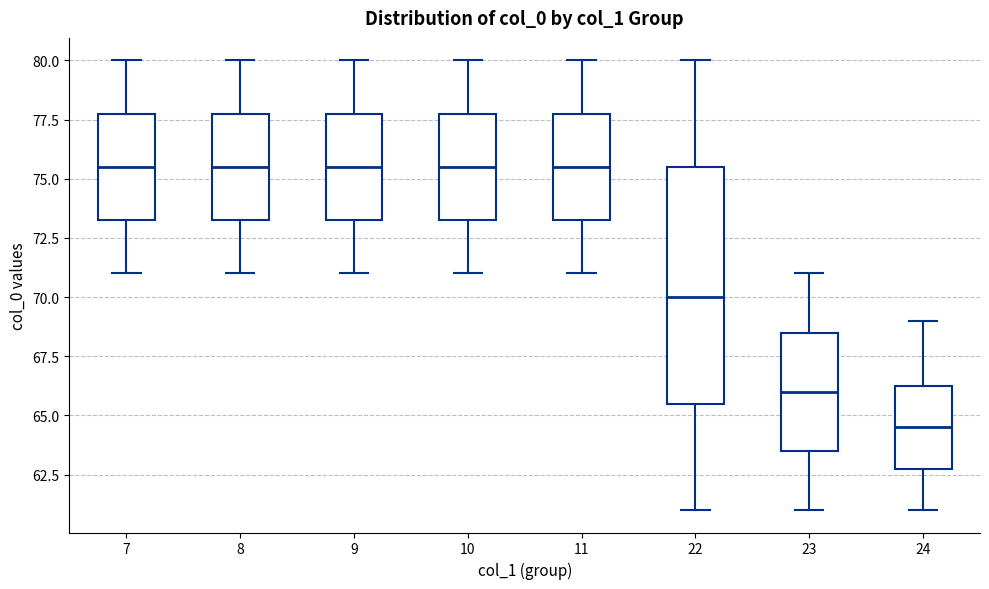

Reading left to right, transcribe this box plot: for each box, give where its median line is, the range the box spans, and where its two whiskers end, as read against the y-axis. The values are not printed on the chart, so give them approximately, as read against the axis.

7: median 75.5, box 73.5 to 78.0, whiskers 71.0 to 80.0
8: median 75.5, box 73.5 to 78.0, whiskers 71.0 to 80.0
9: median 75.5, box 73.5 to 78.0, whiskers 71.0 to 80.0
10: median 75.5, box 73.5 to 78.0, whiskers 71.0 to 80.0
11: median 75.5, box 73.5 to 78.0, whiskers 71.0 to 80.0
22: median 70.0, box 65.5 to 75.5, whiskers 61.0 to 80.0
23: median 66.0, box 63.5 to 68.5, whiskers 61.0 to 71.0
24: median 64.5, box 63.0 to 66.5, whiskers 61.0 to 69.0